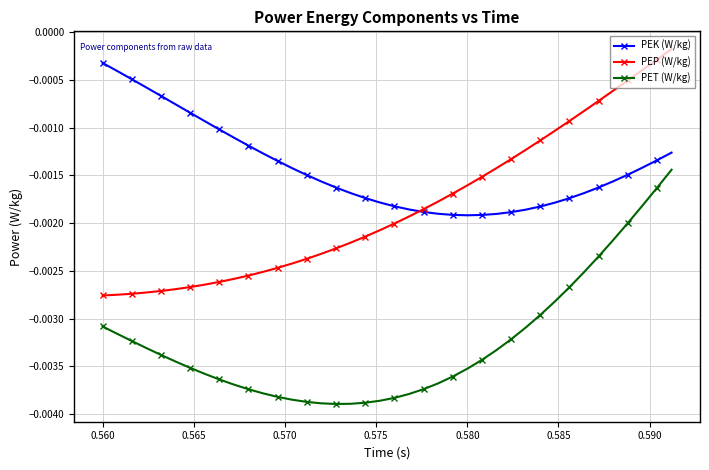

Which series has the largest total across all categories?

PEK (W/kg)